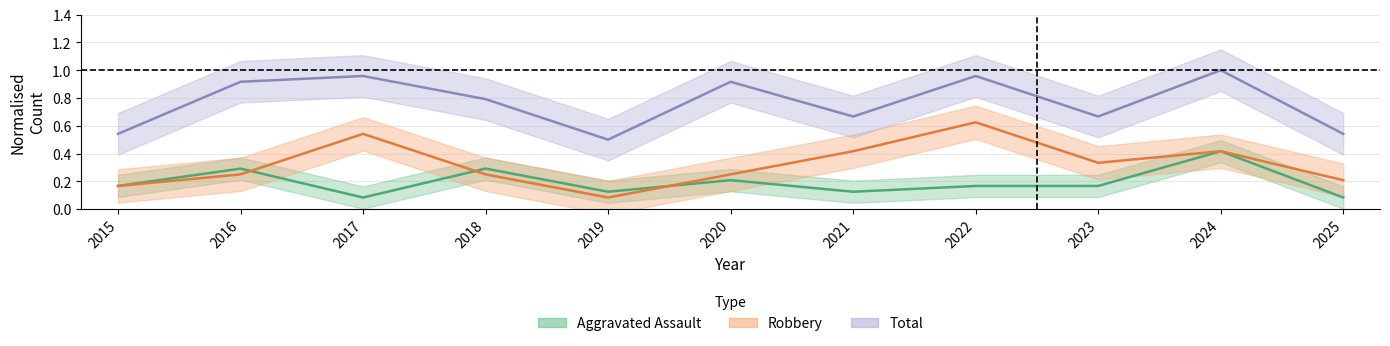

True or false: Robbery and Total intersect in this chart.

False